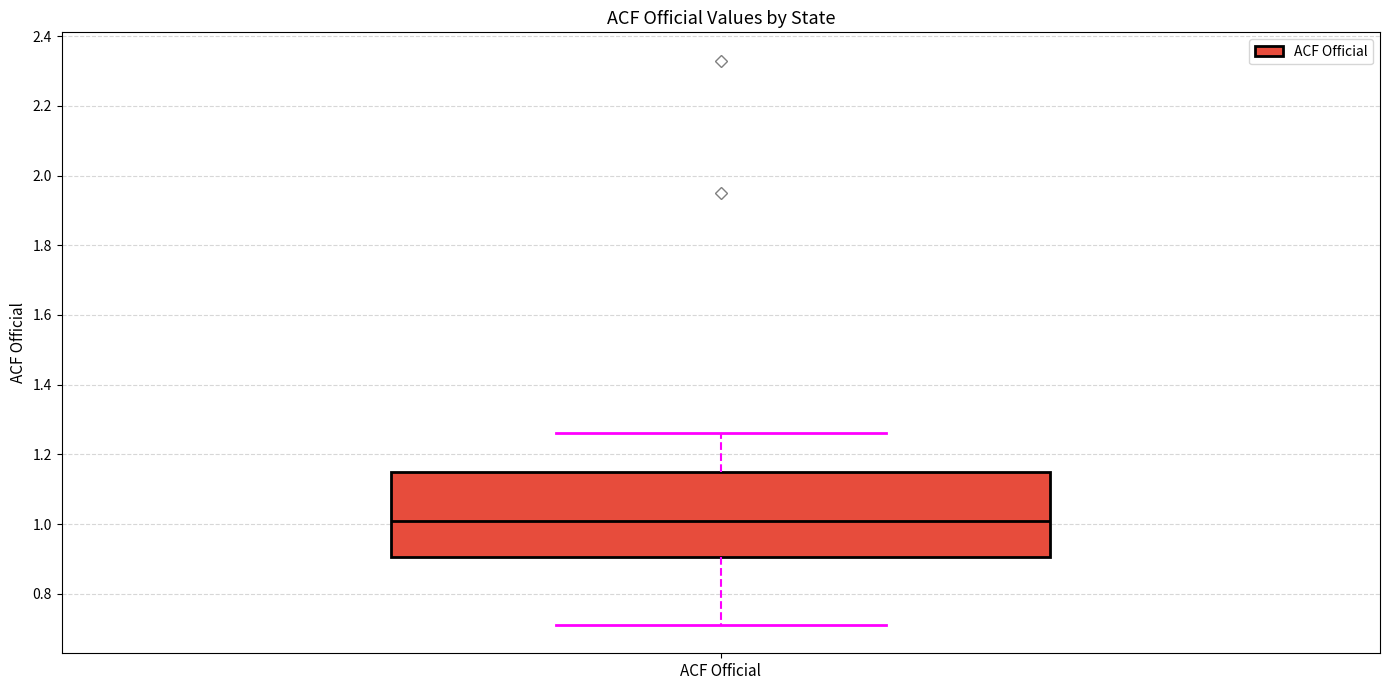

Where does the median line of the box for ACF Official sit on the y-axis? The values are not printed on the chart, so give them approximately, as read against the axis.

1.02